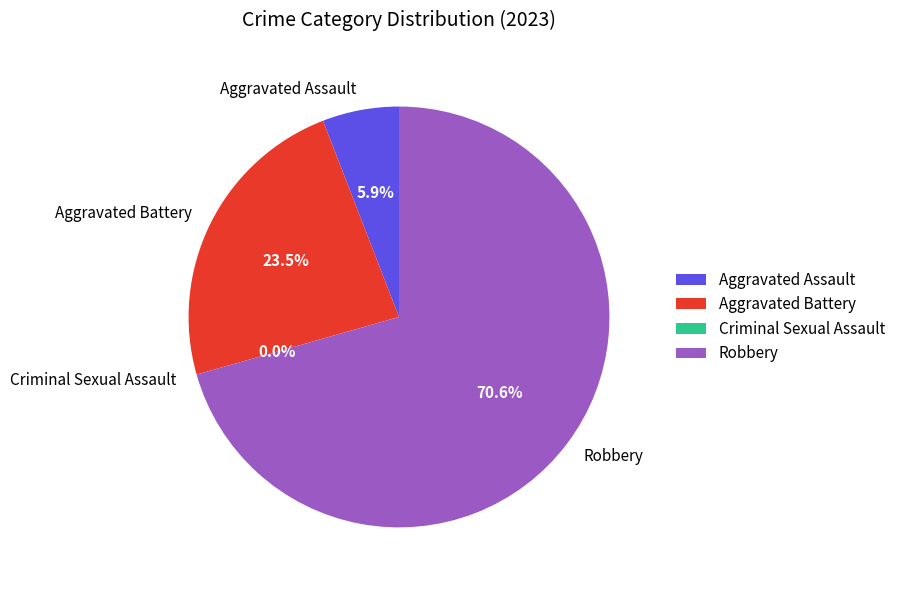

Count the number of slices in the pie.

4